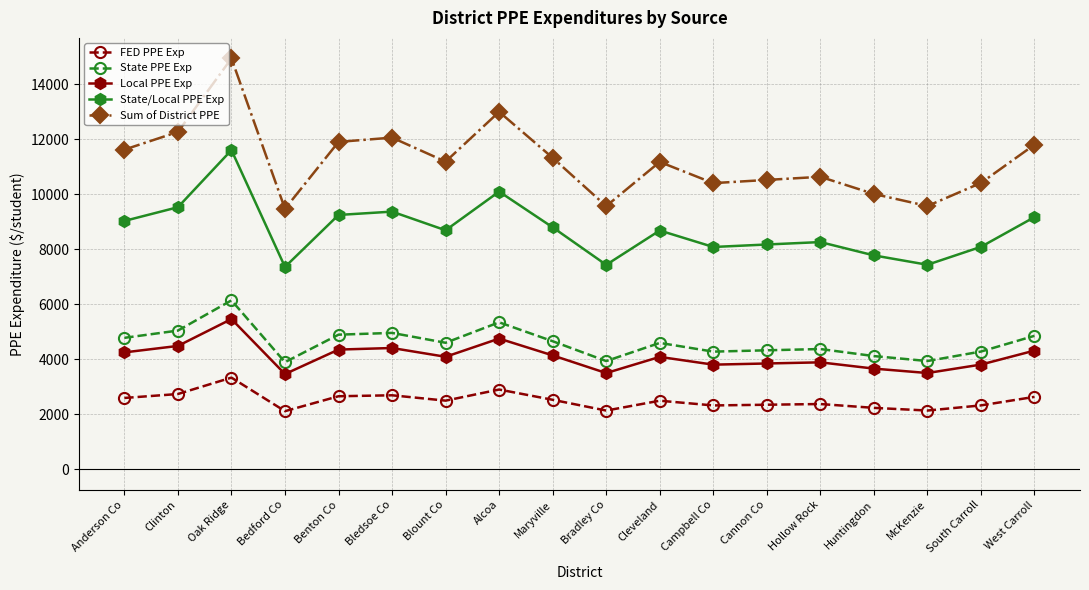

Is the value of Sum of District PPE at Huntingdon greater than the value of Local PPE Exp at Bedford Co?

Yes